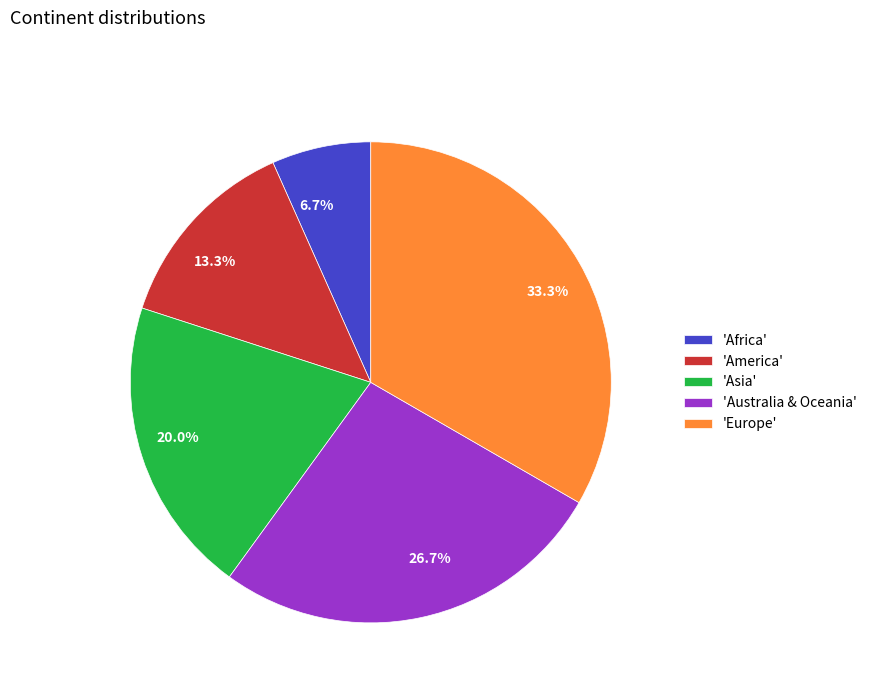

Is there a majority slice in this chart?

No